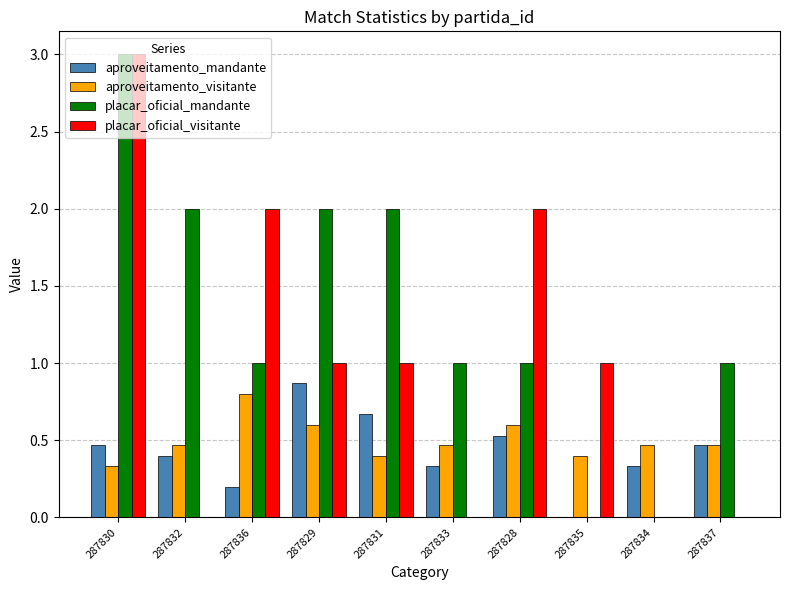

Which series has the largest total across all categories?

placar_oficial_mandante